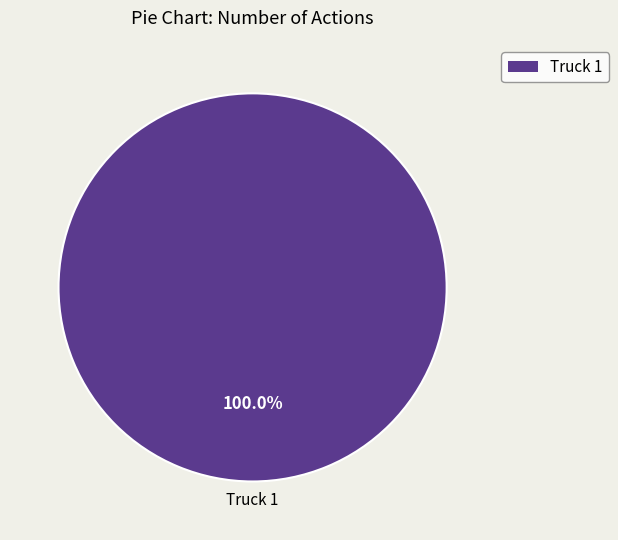

Does any single category account for the majority?

Yes